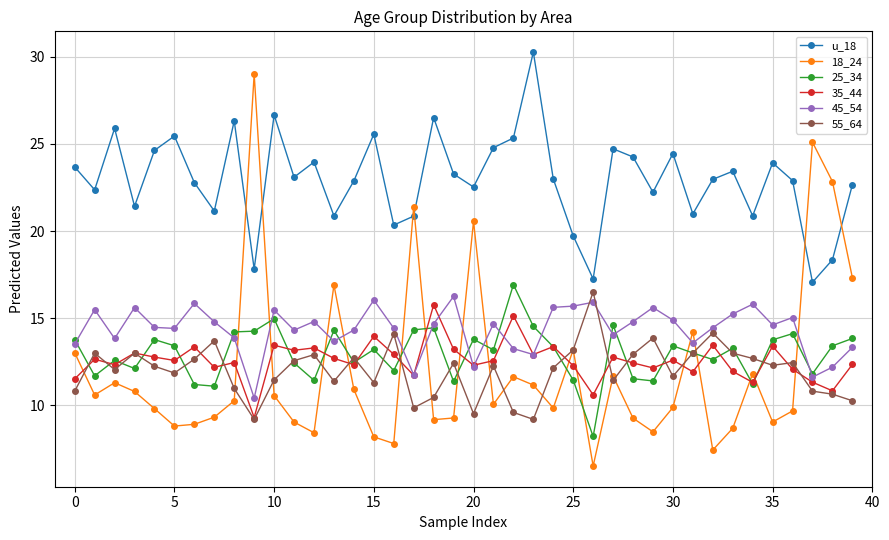

What is the greatest value displayed?

30.3